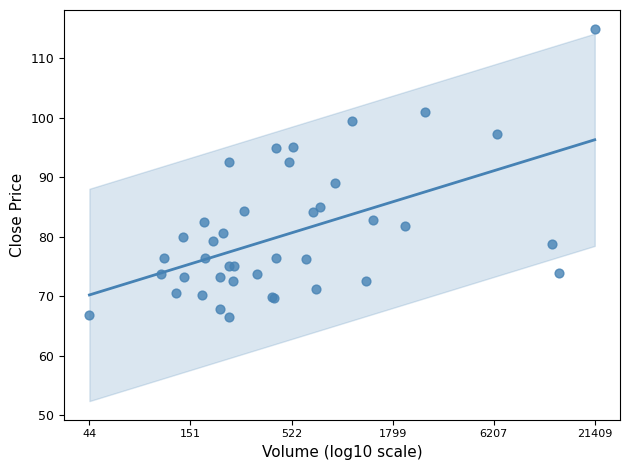

What Y value in the scatter plot is closest to 90?

89.0